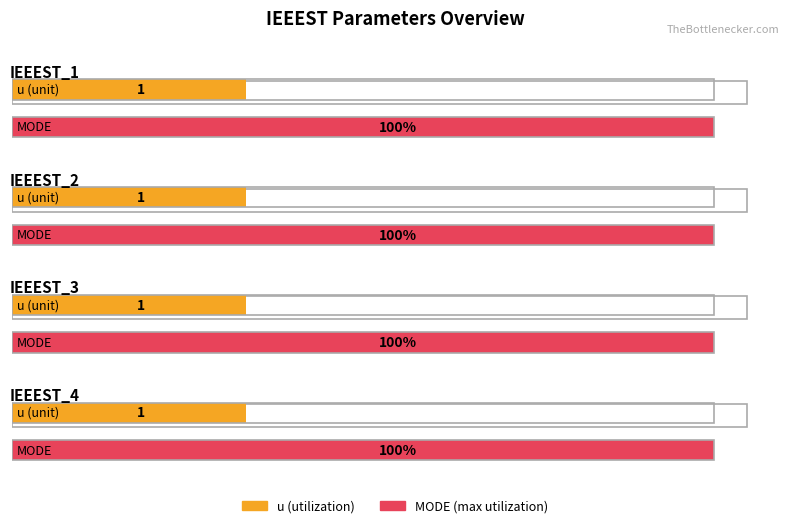

How many groups of bars are there?

4